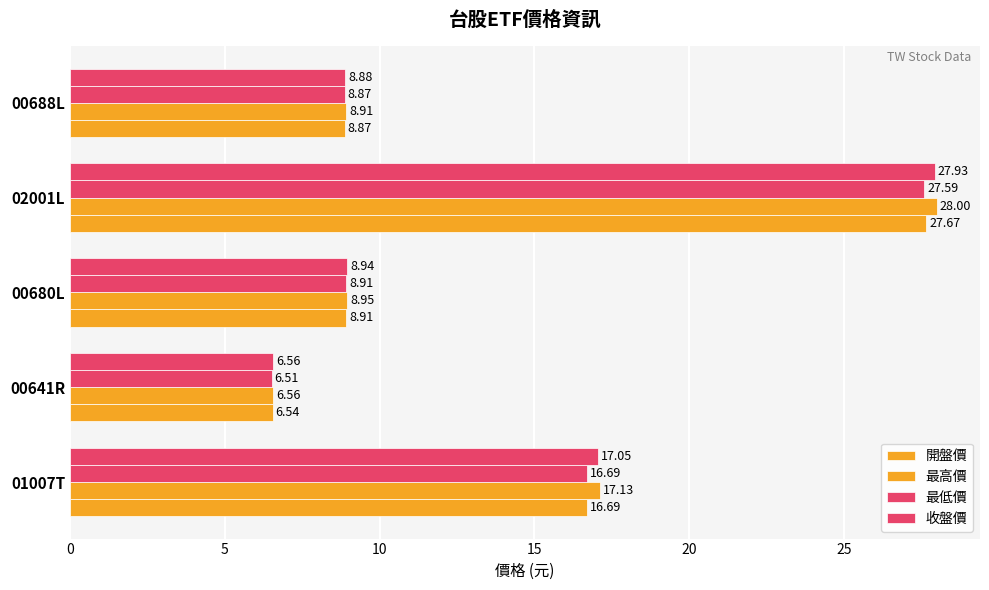

Count the number of data series in this chart.

4